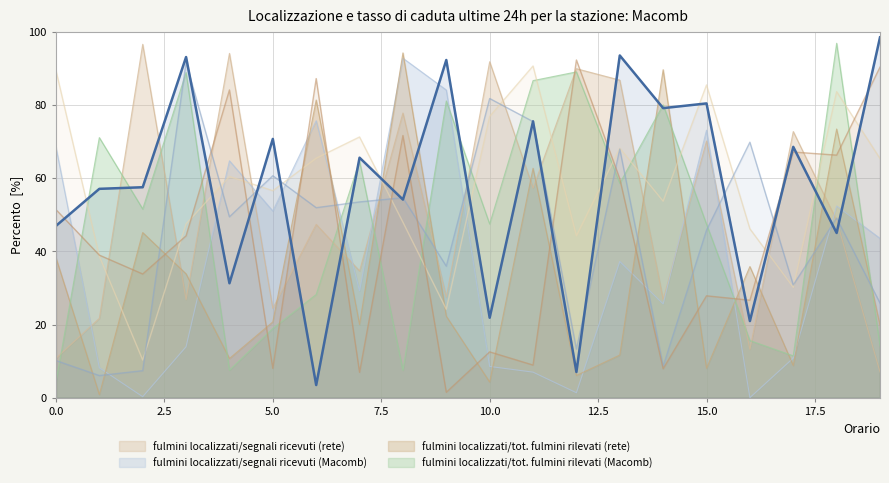

What is the value of the row_4 point at the 12th from the left?

90.7